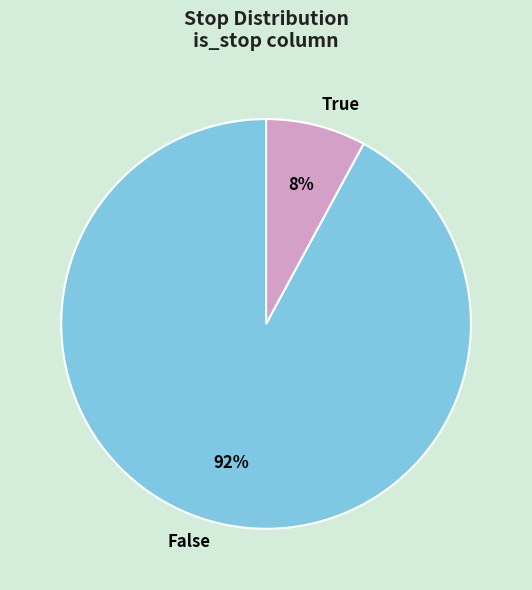

Is the sum of True and False greater than half?

Yes